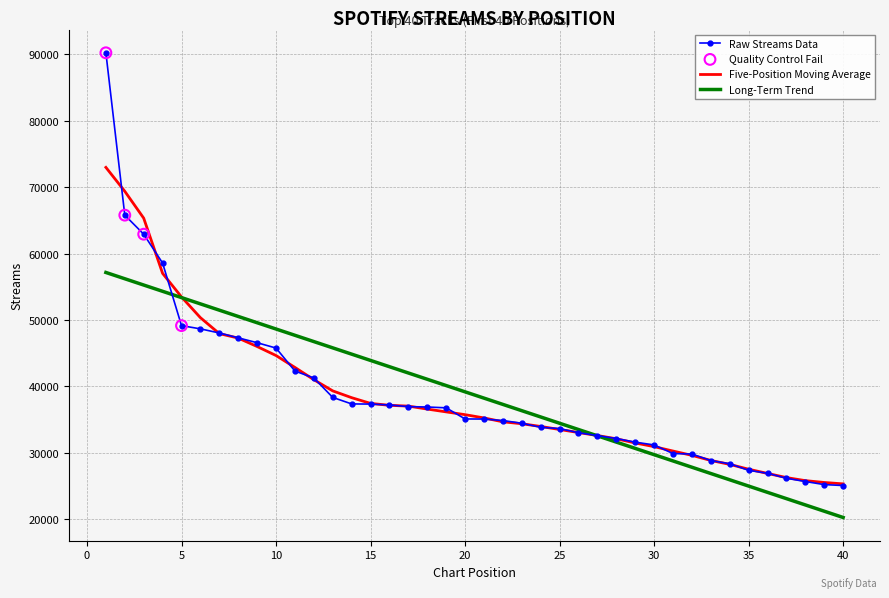

Which series has the largest range (max minus min)?

Raw Streams Data